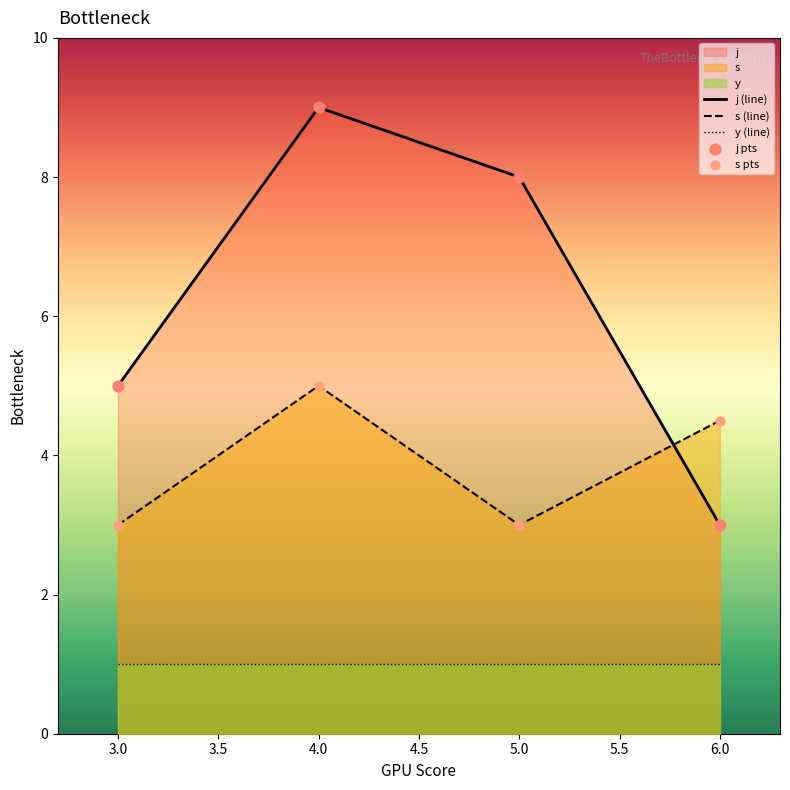

What are all the series names shown in the legend?

j (line), s (line), y (line), j pts, s pts